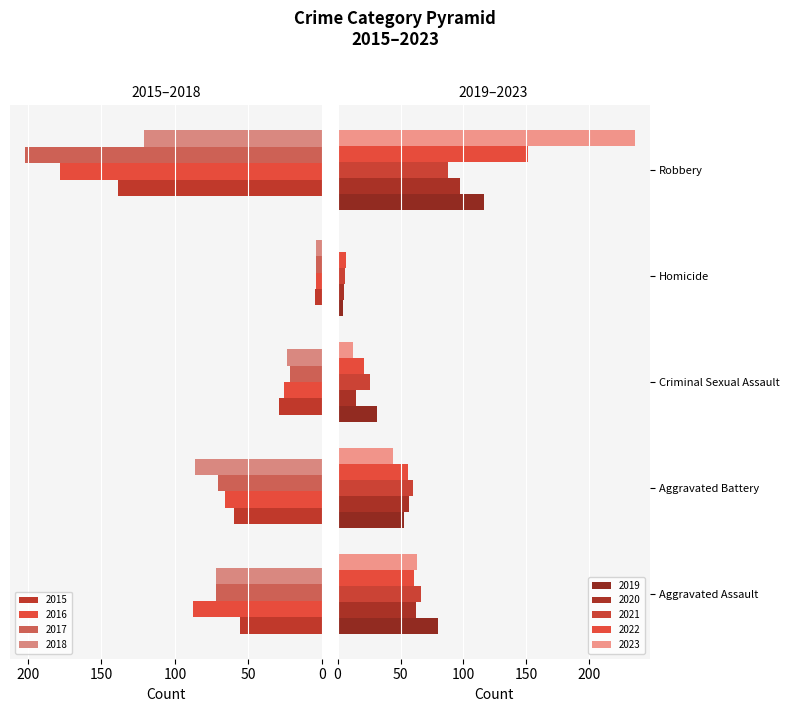

Reading right to left, extract all data points from this chart.

Aggravated Assault: 2023=63	2022=61	2021=66	2020=62	2019=80	2018=72	2017=72	2016=88	2015=56
Aggravated Battery: 2023=44	2022=56	2021=60	2020=57	2019=53	2018=86	2017=71	2016=66	2015=60
Criminal Sexual Assault: 2023=12	2022=21	2021=26	2020=15	2019=31	2018=24	2017=22	2016=26	2015=29
Homicide: 2023=1	2022=7	2021=6	2020=5	2019=4	2018=4	2017=4	2016=4	2015=5
Robbery: 2023=236	2022=151	2021=88	2020=97	2019=116	2018=121	2017=202	2016=178	2015=139